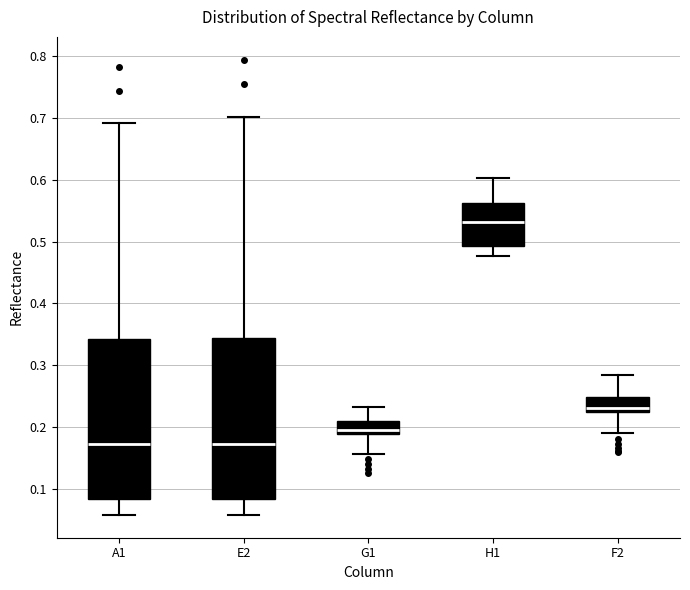

Reading left to right, read every box against the y-axis: the position of its median line, the range the box covers, and the ends of its whiskers. The values are not printed on the chart, so give them approximately, as read against the axis.

A1: median 0.17, box 0.08 to 0.34, whiskers 0.06 to 0.69
E2: median 0.17, box 0.08 to 0.34, whiskers 0.06 to 0.70
G1: median 0.20, box 0.19 to 0.21, whiskers 0.16 to 0.23
H1: median 0.53, box 0.49 to 0.56, whiskers 0.48 to 0.60
F2: median 0.23, box 0.22 to 0.25, whiskers 0.19 to 0.29